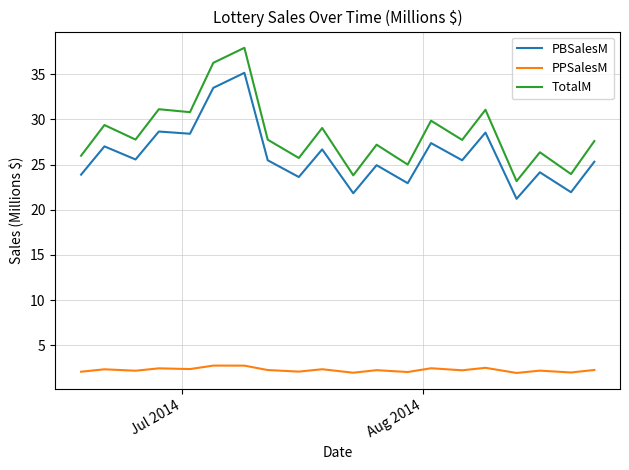

How many interior local peaks does the TotalM series have?

8